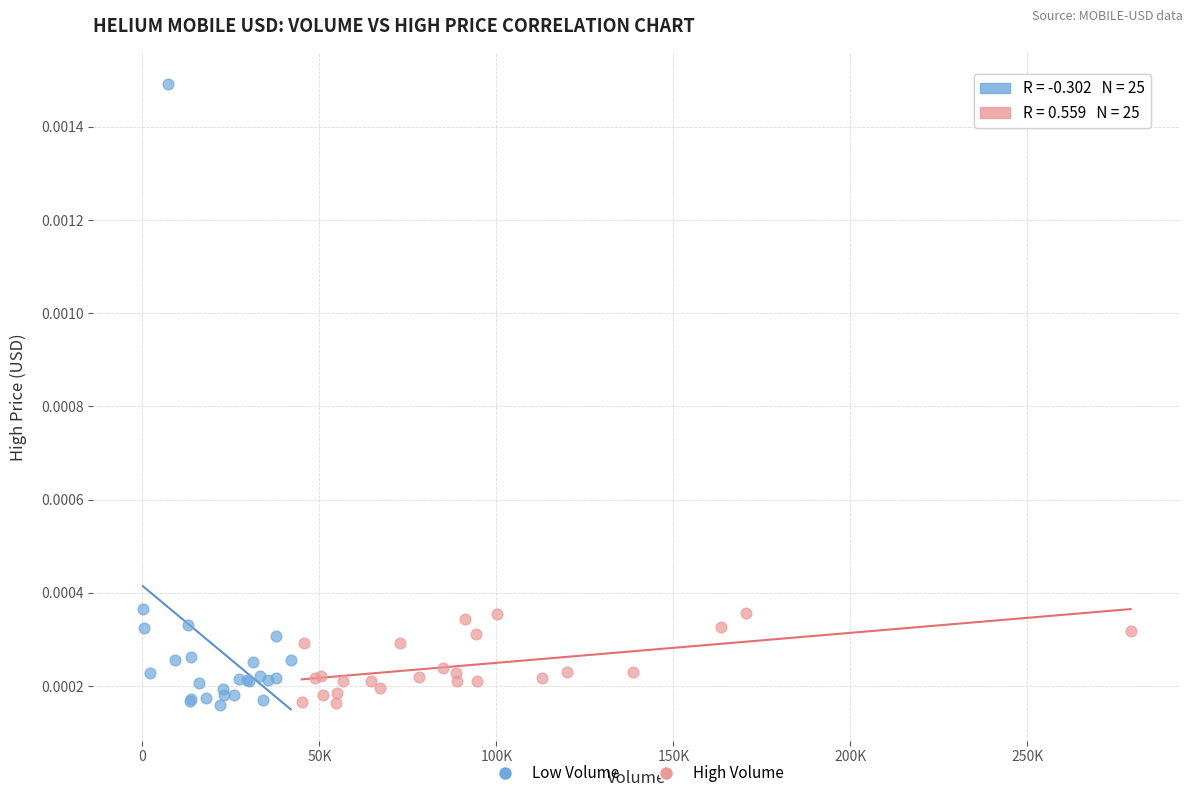

What are all the series names shown in the legend?

Low Volume, High Volume